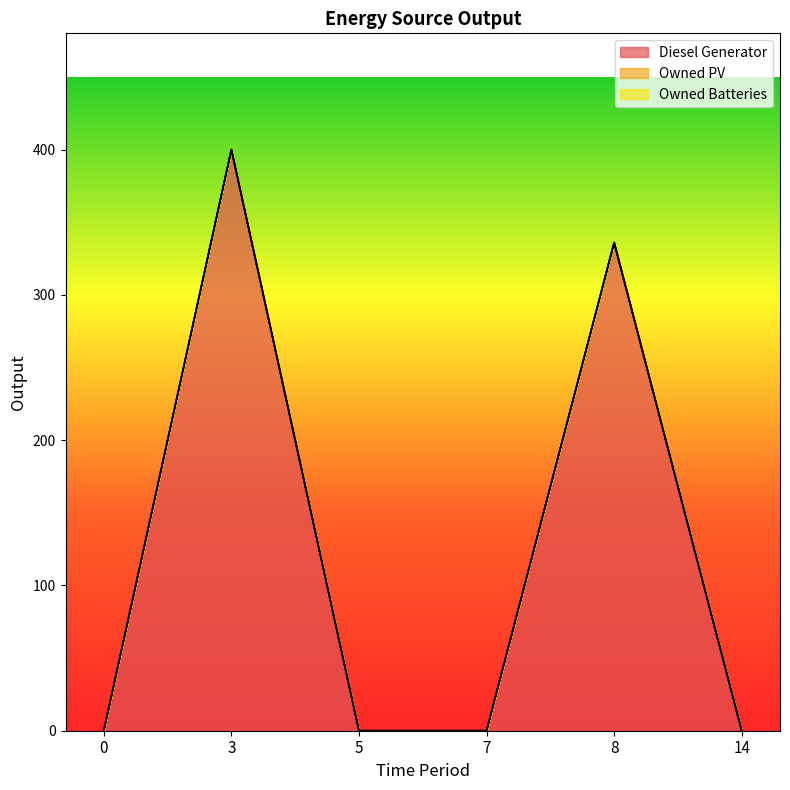

Reading left to right, what are all the values shown in this chart?

Diesel Generator: 0=0	3=400	5=0	7=0	8=336	14=0
Owned PV: 0=0	3=0	5=0	7=0	8=0	14=0
Owned Batteries: 0=0	3=0	5=0	7=0	8=0	14=0